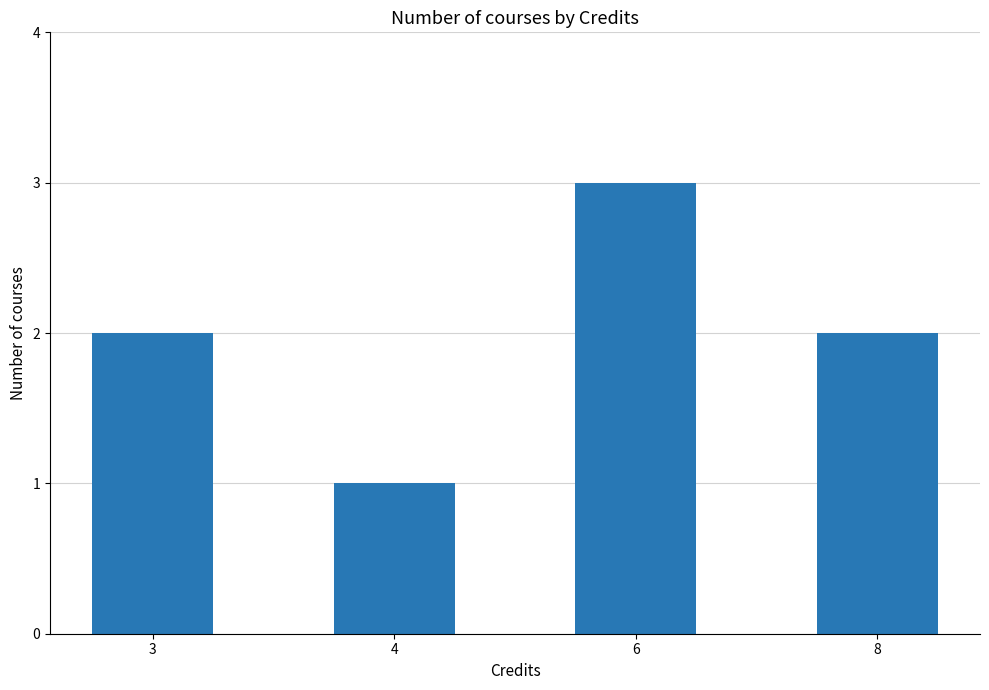

Reading right to left, what are all the values shown in this chart?

2	3	1	2